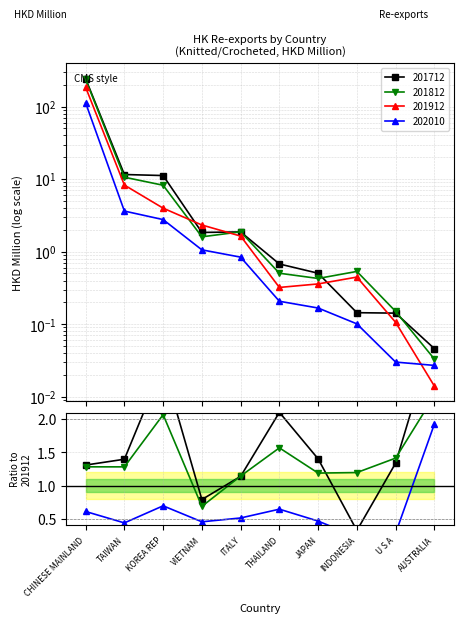

What is the label of the 4th point from the right?

JAPAN